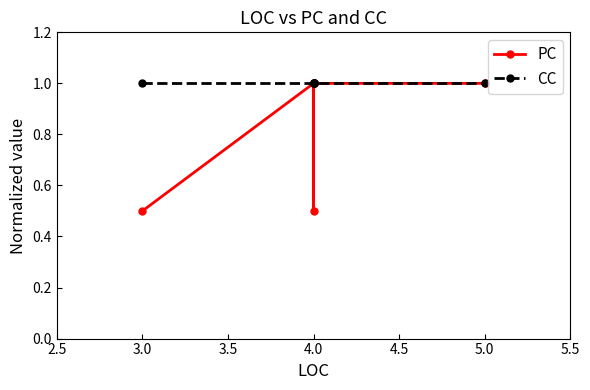

True or false: CC has a value of 1.0 at 4.0.

True